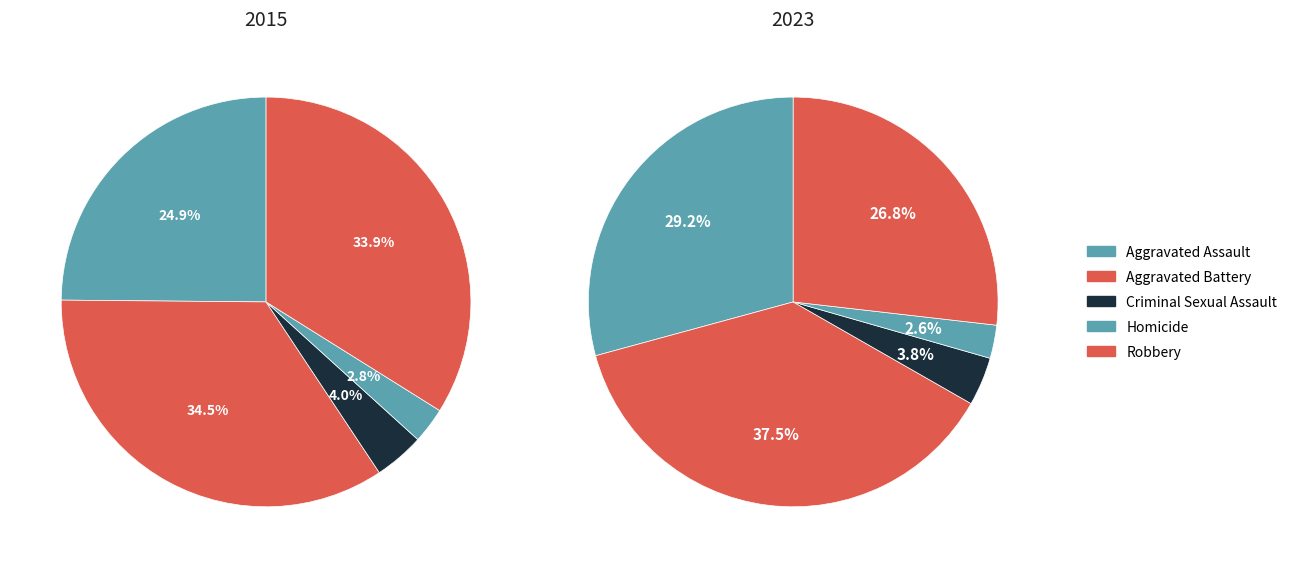

How many segments does this pie chart have?

5